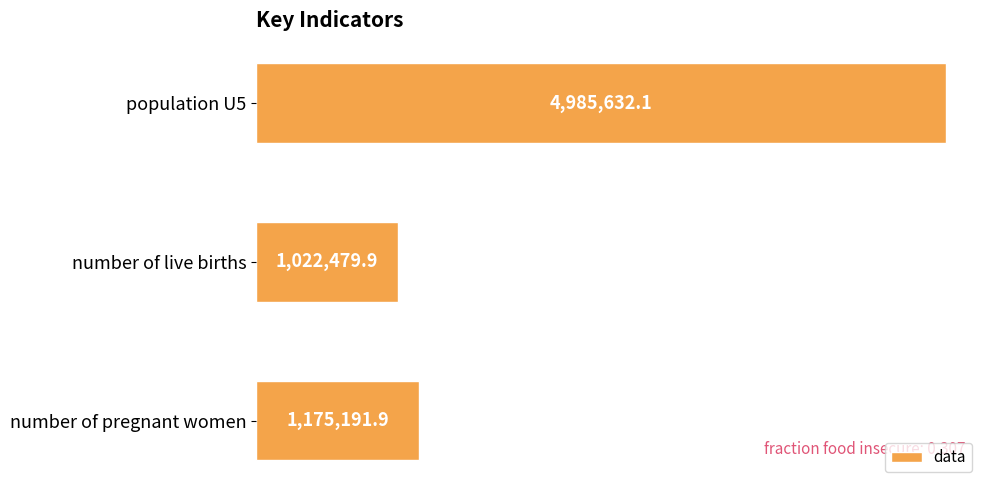

Does the chart contain any negative values?

No